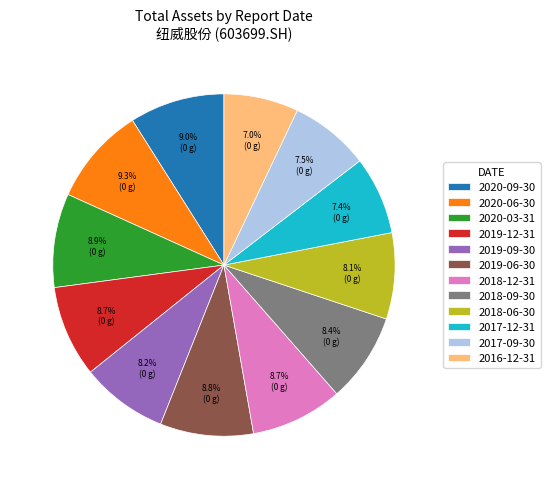

Does any single category account for the majority?

No